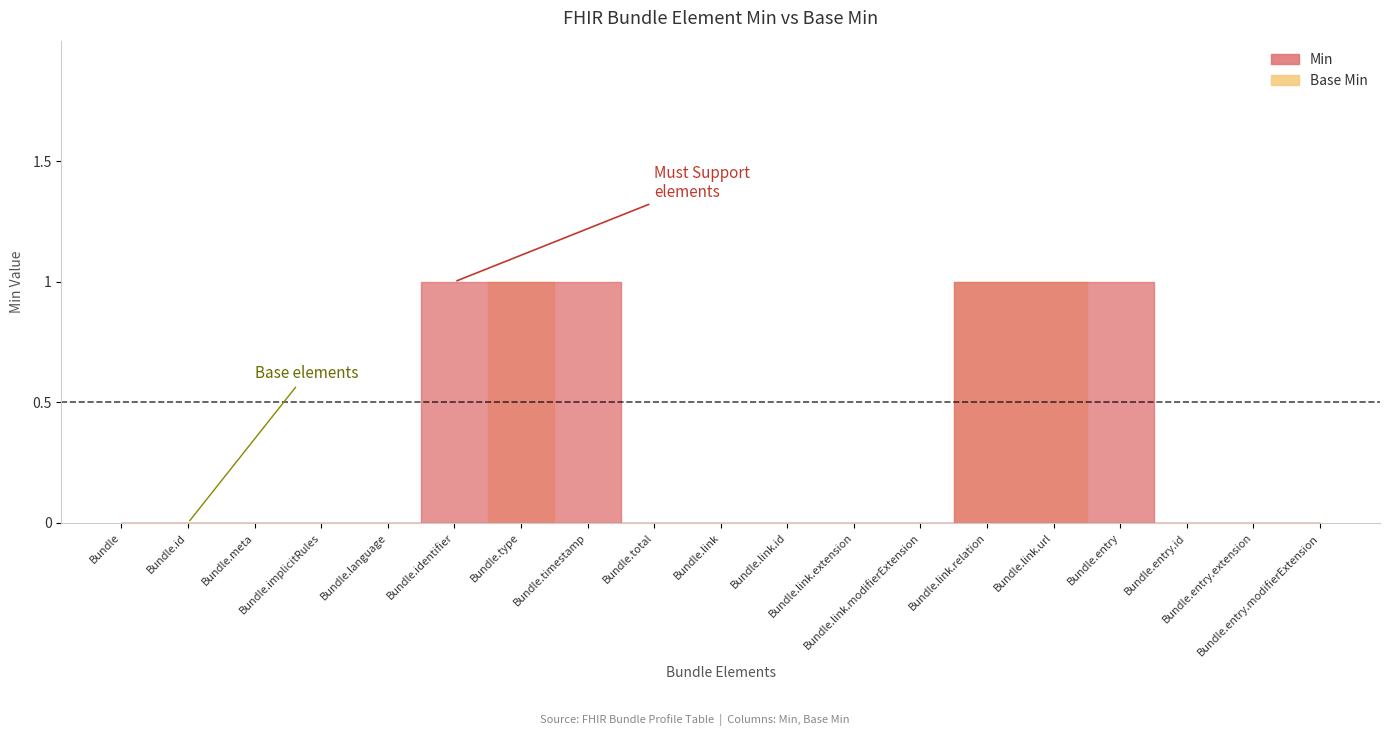

Does the chart have visible grid lines?

No